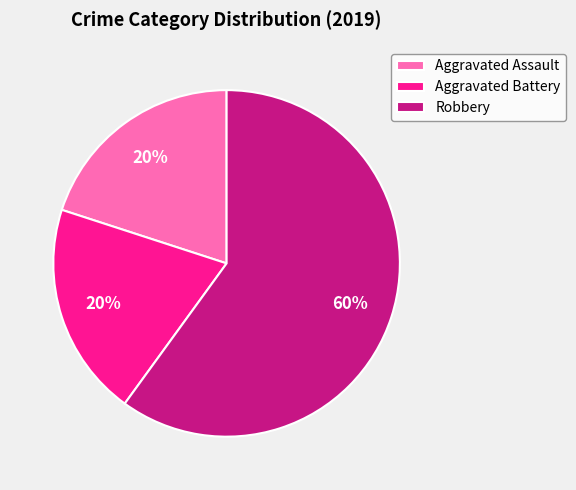

Does Robbery account for over 50% of the chart?

Yes